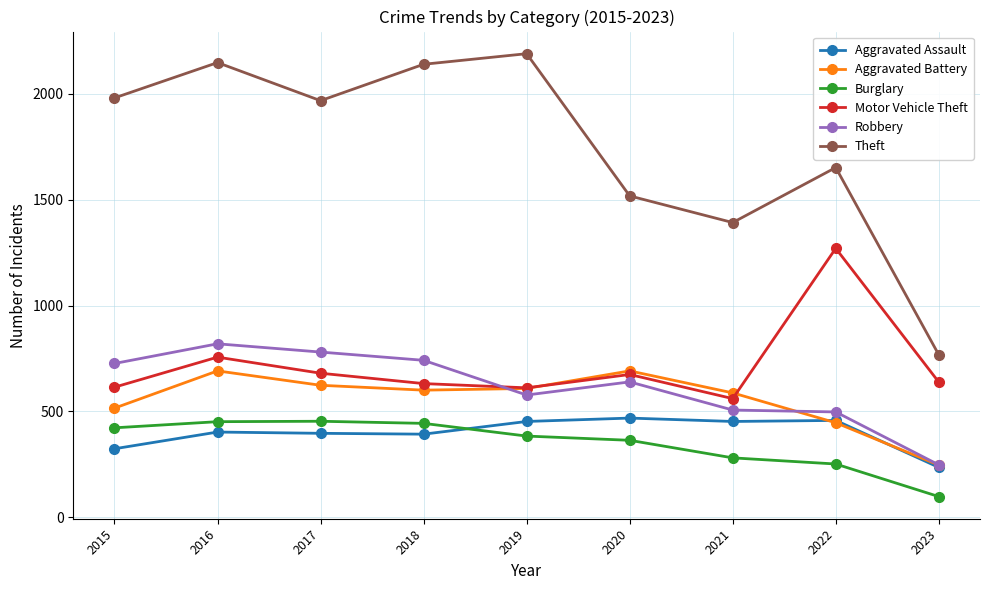

At how many categories does at least one series exceed 357?

9